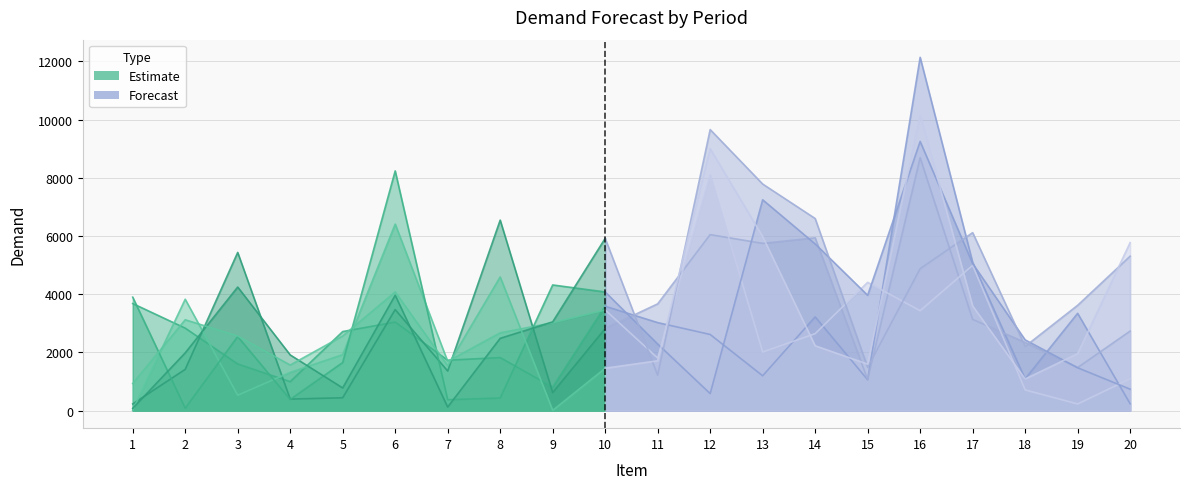

At which label does Period 5 reach its peak?

12